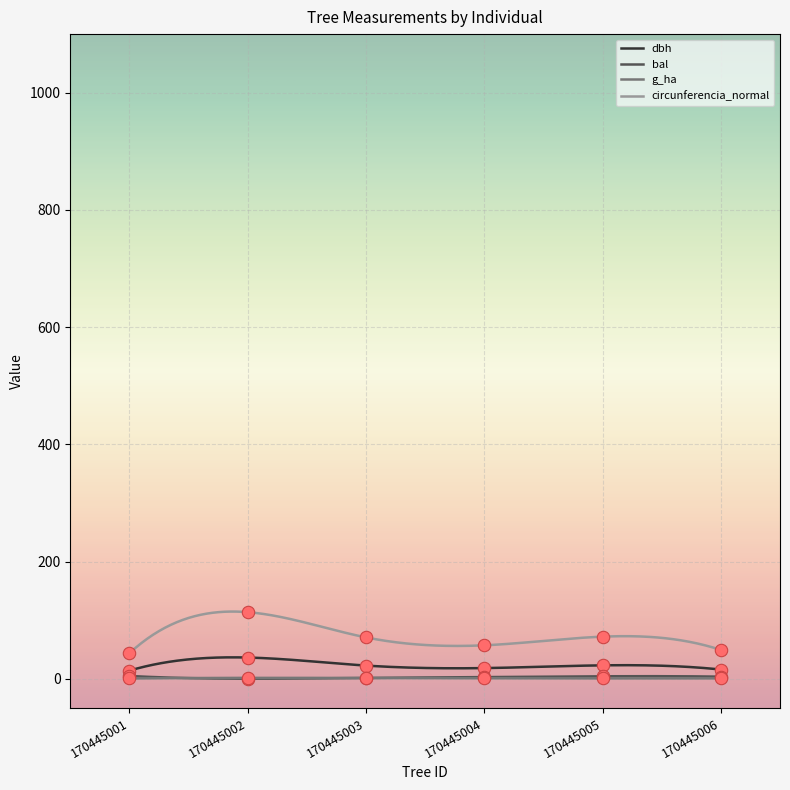

Which series has the largest Y range (max minus min)?

g